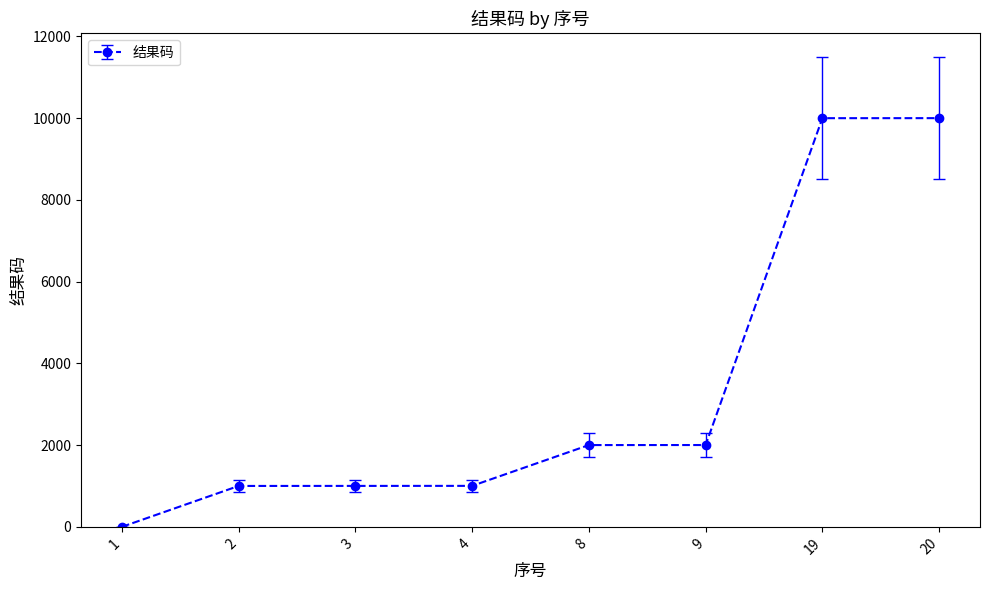

How many values are above zero?

7